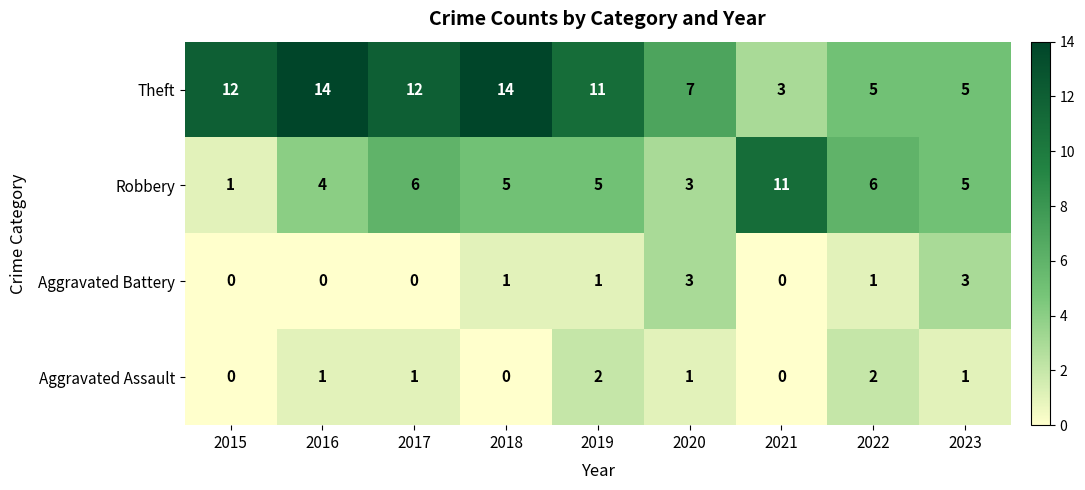

What is the total value across all series at 2019?

19